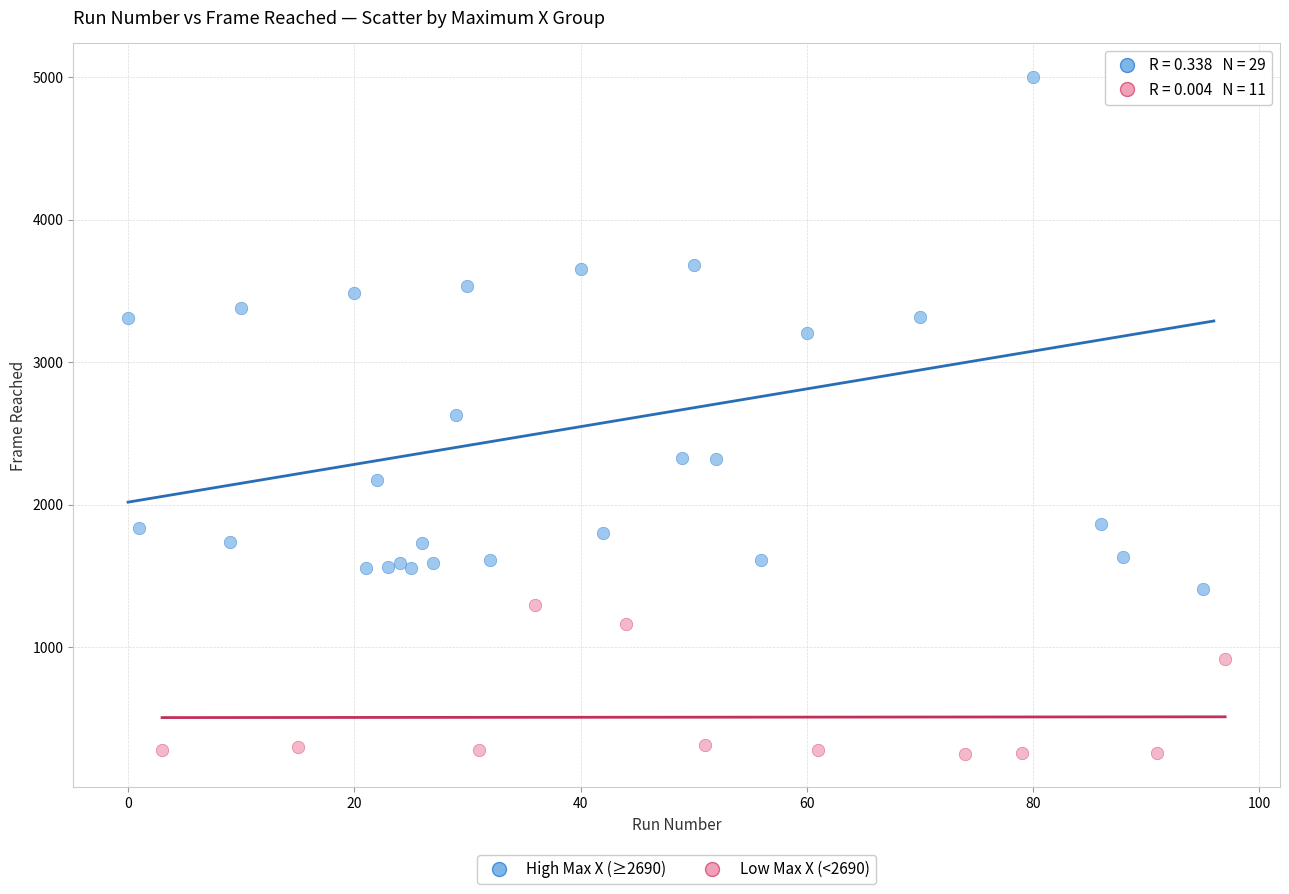

Which series has the largest Y range (max minus min)?

High Max X (≥2690)